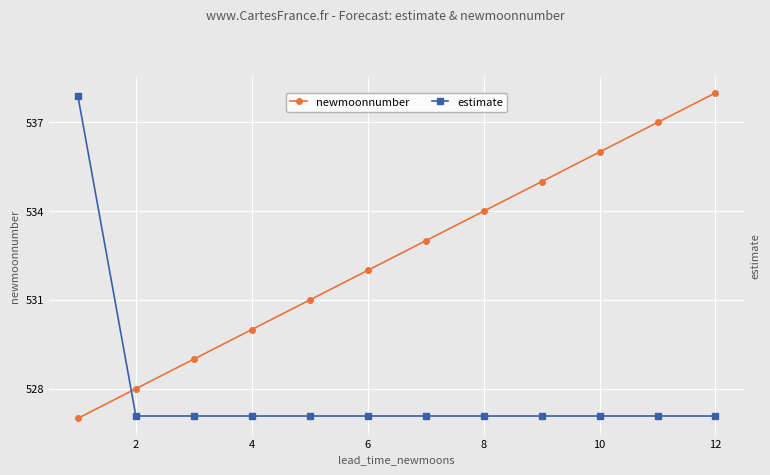

The newmoonnumber series shows 223 at 2. True or false?

False